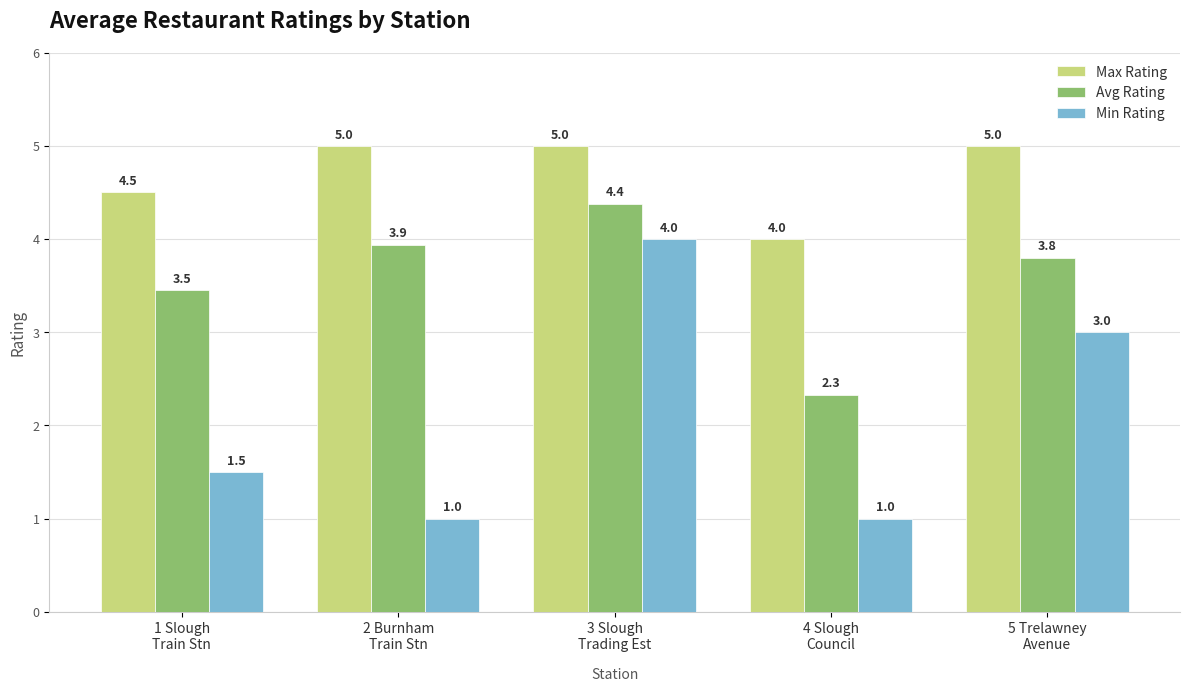

List the series in order of their peak value, lowest first.

Min Rating, Avg Rating, Max Rating